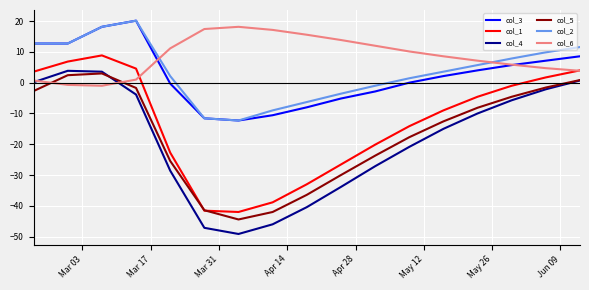

What is the sum of all col_1 values?

-224.0